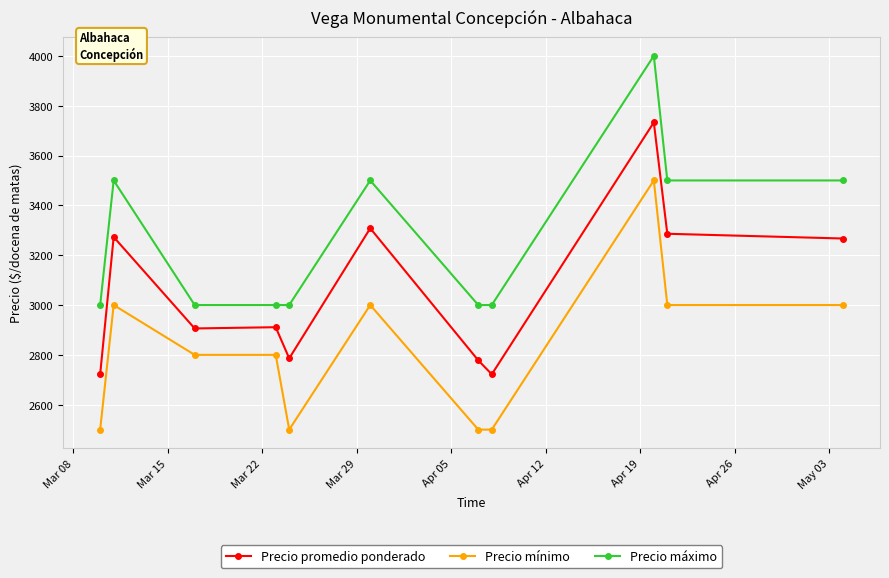

List the series in order of their overall mean, lowest first.

Precio mínimo, Precio promedio ponderado, Precio máximo